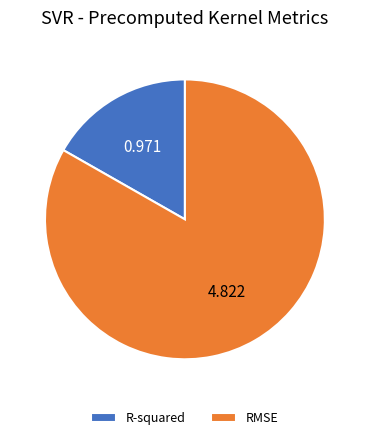

Is it true that R-squared is 17% of the pie?

True